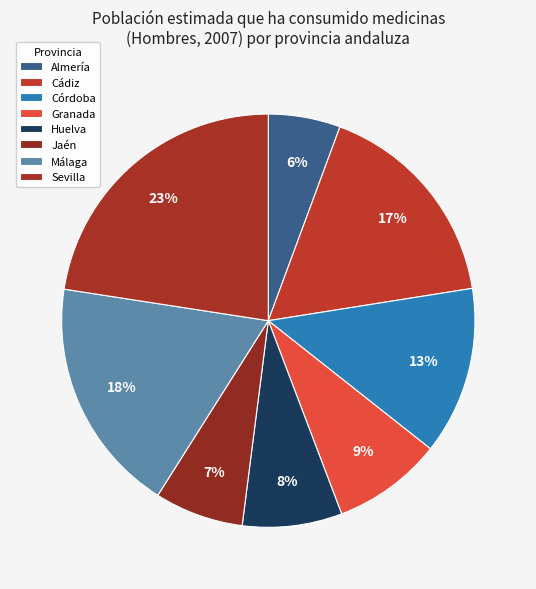

How many slices are in this pie chart?

8